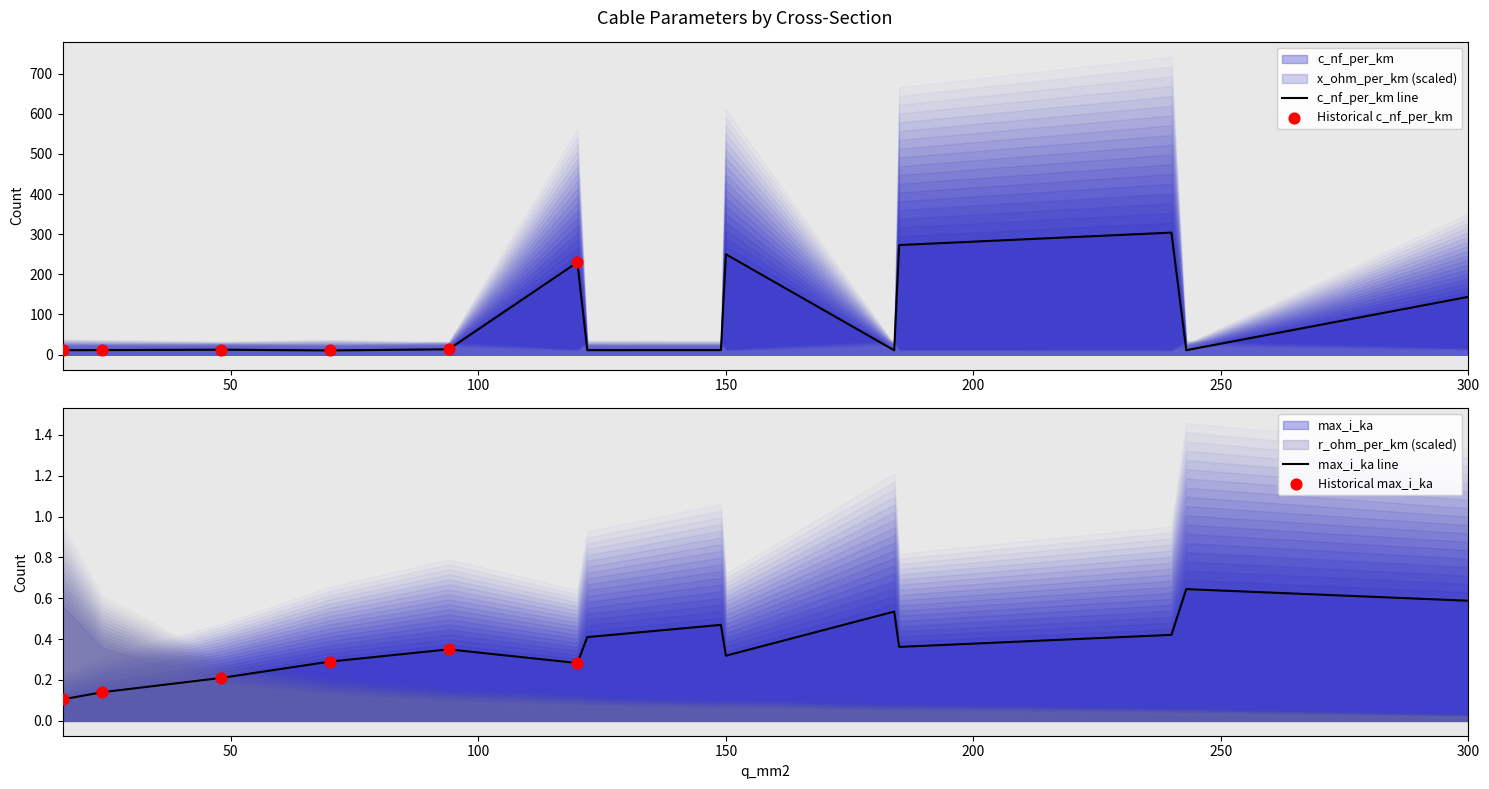

Which series has the widest spread of Y values?

c_nf_per_km